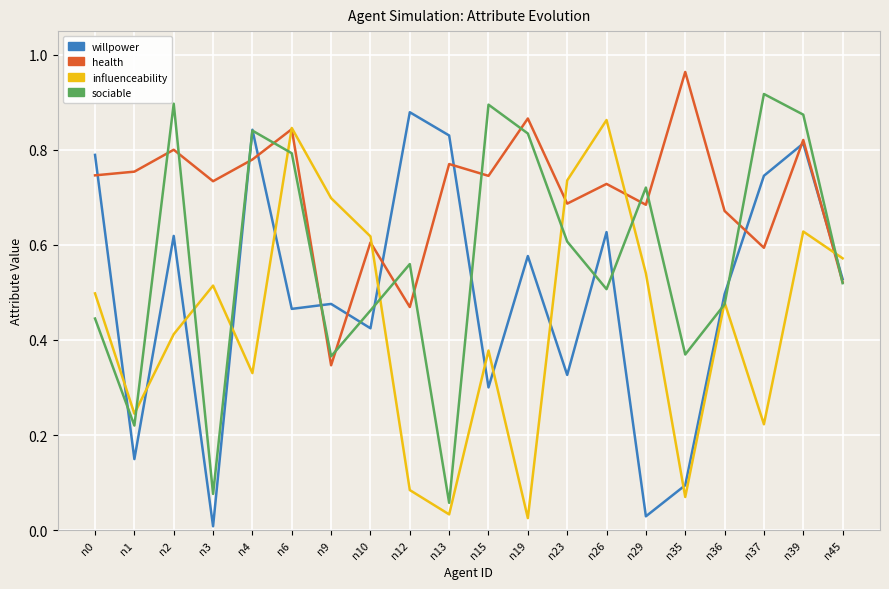

Which series has the largest total across all categories?

health